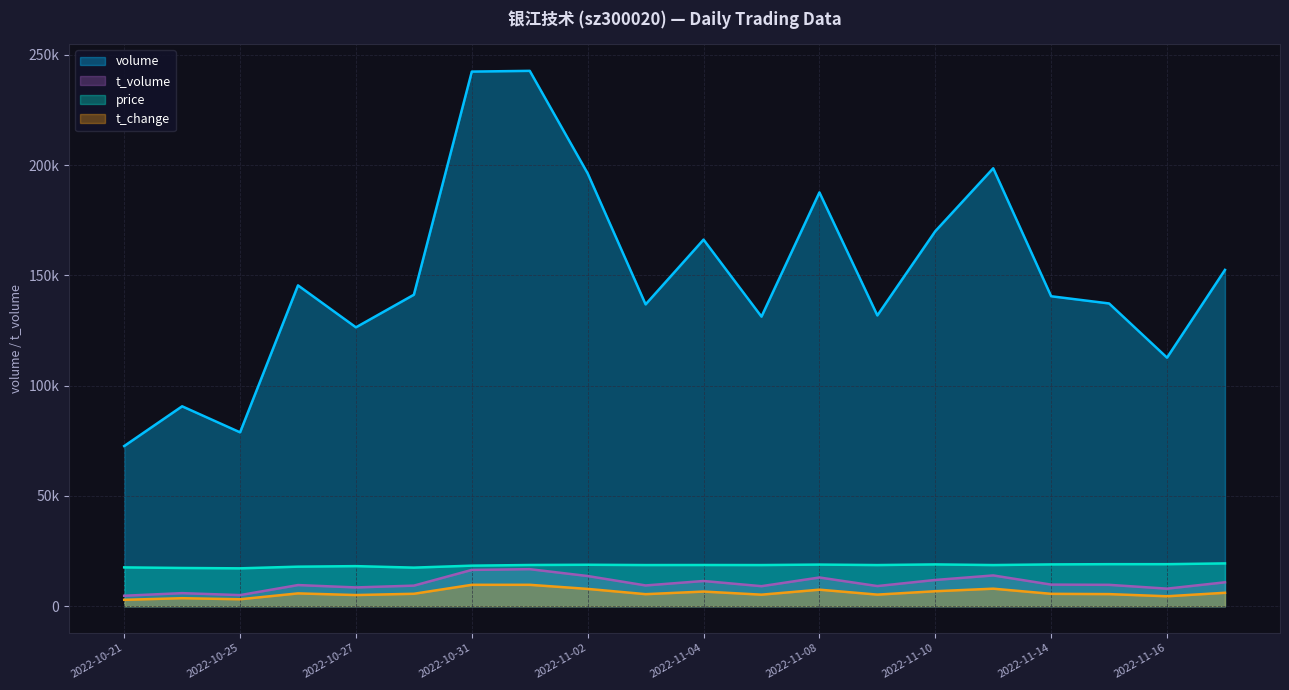

How many interior local peaks does the price series have?

5